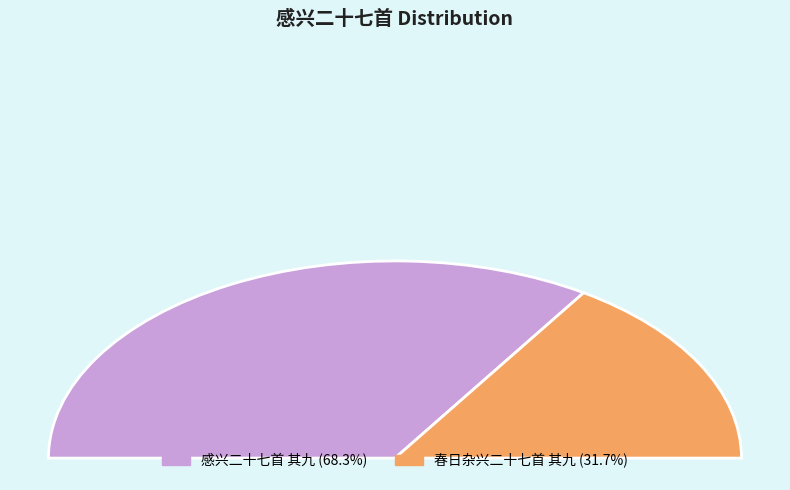

Does any single category account for the majority?

Yes